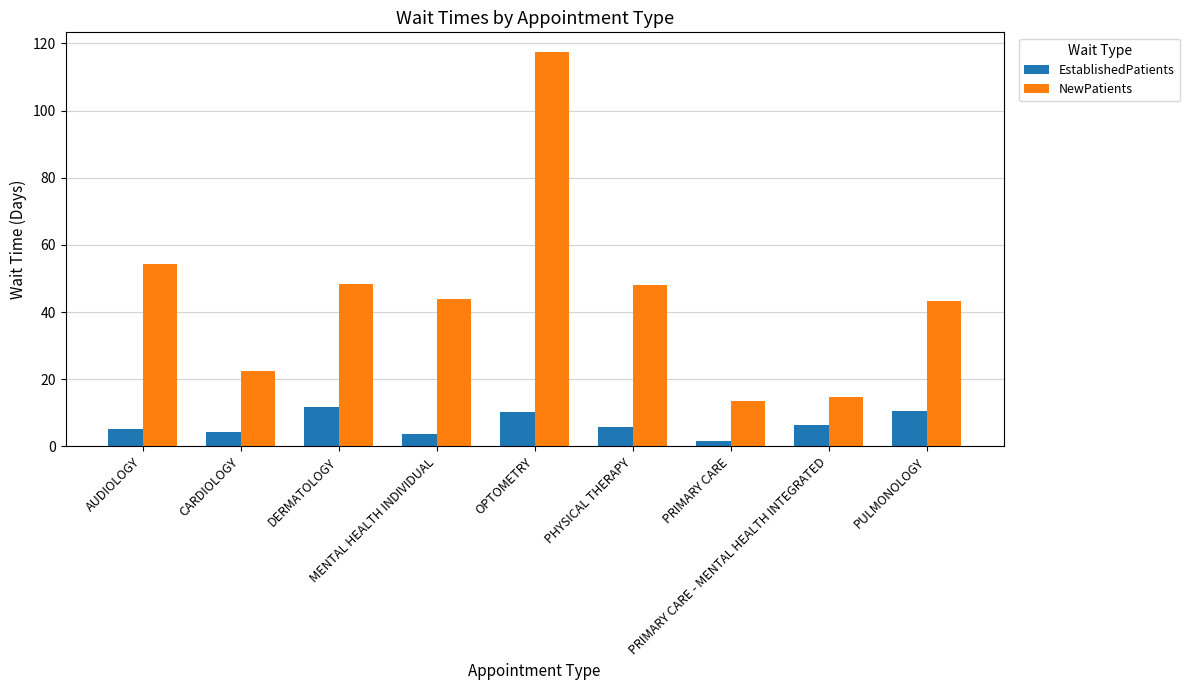

Are the bars grouped side by side (vs. stacked)?

Yes